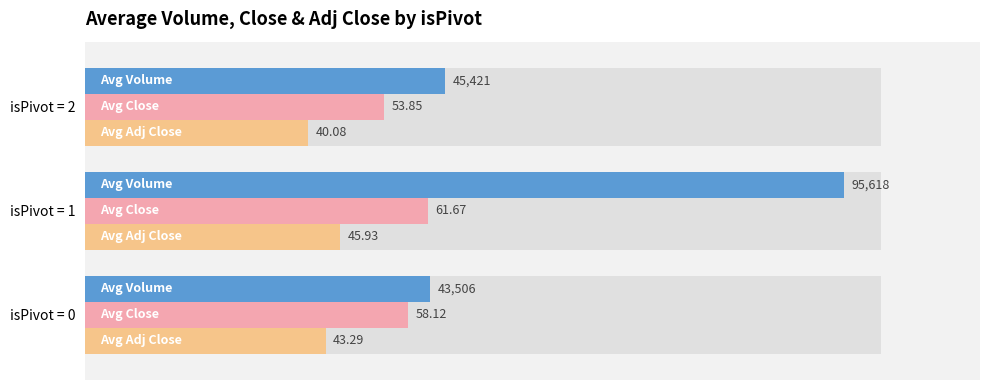

What is the maximum value for Avg Adj Close (×700)?

32151